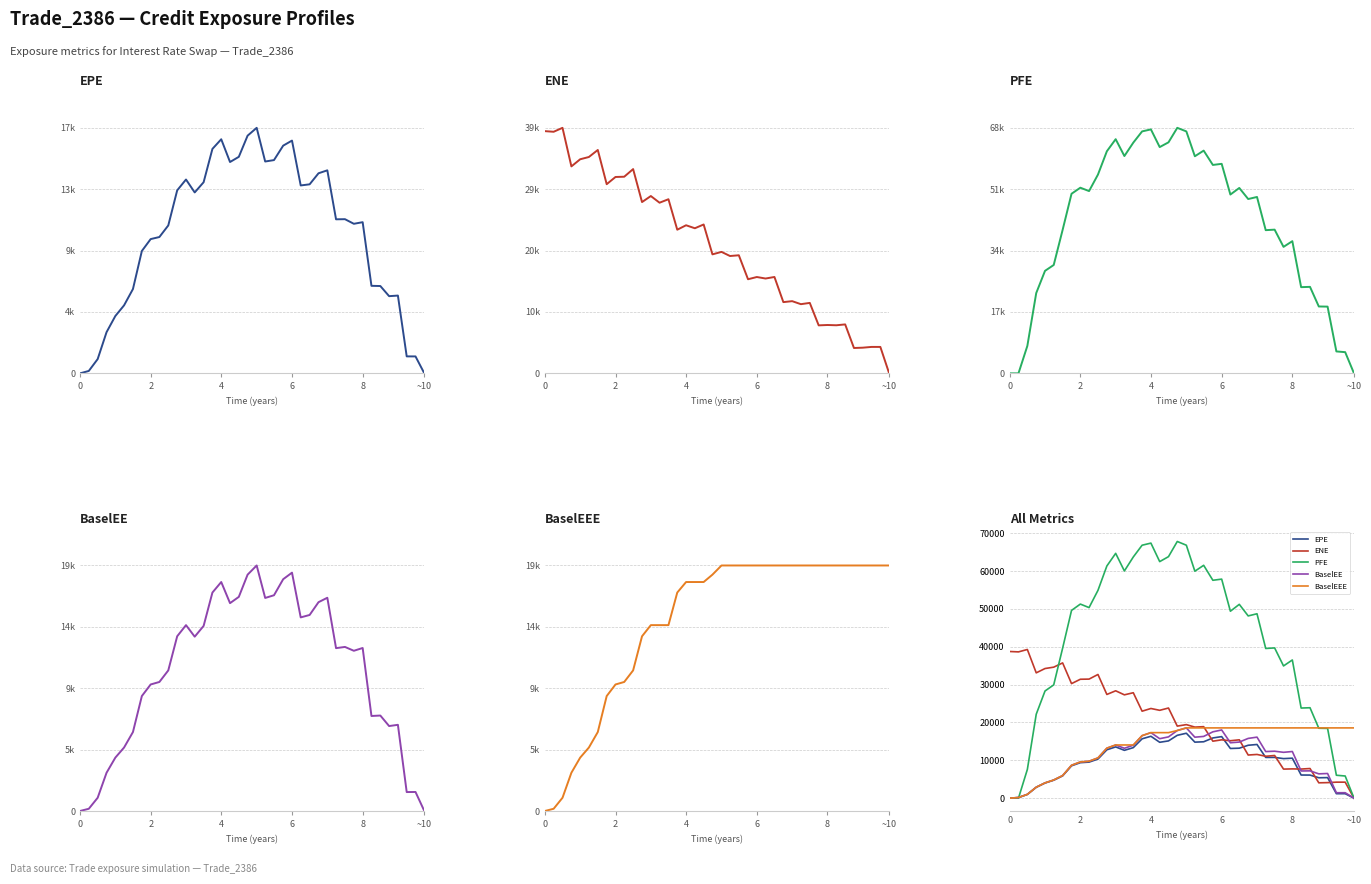

At how many categories does at least one series exceed 15188?

40